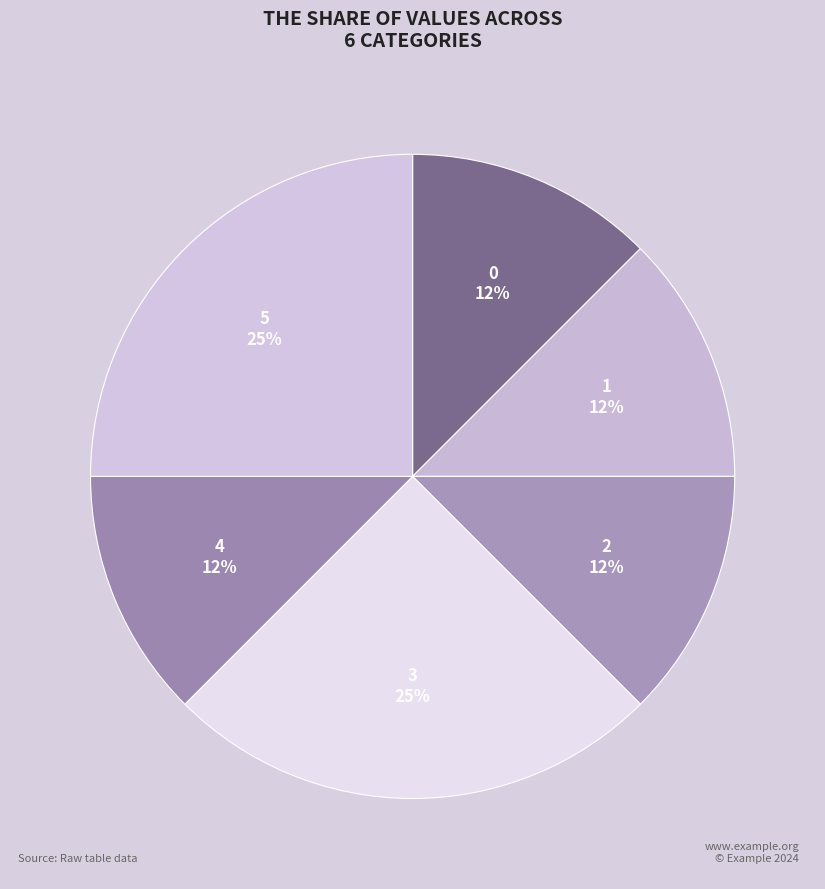

Between 5 and 1, which is larger?

5